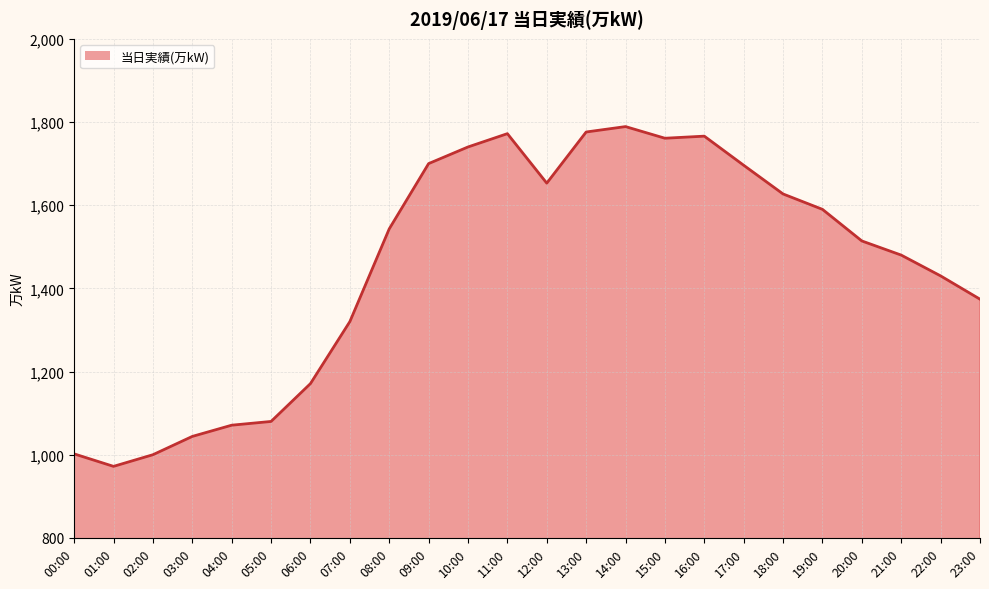

The value at 10:00 is 742. True or false?

False